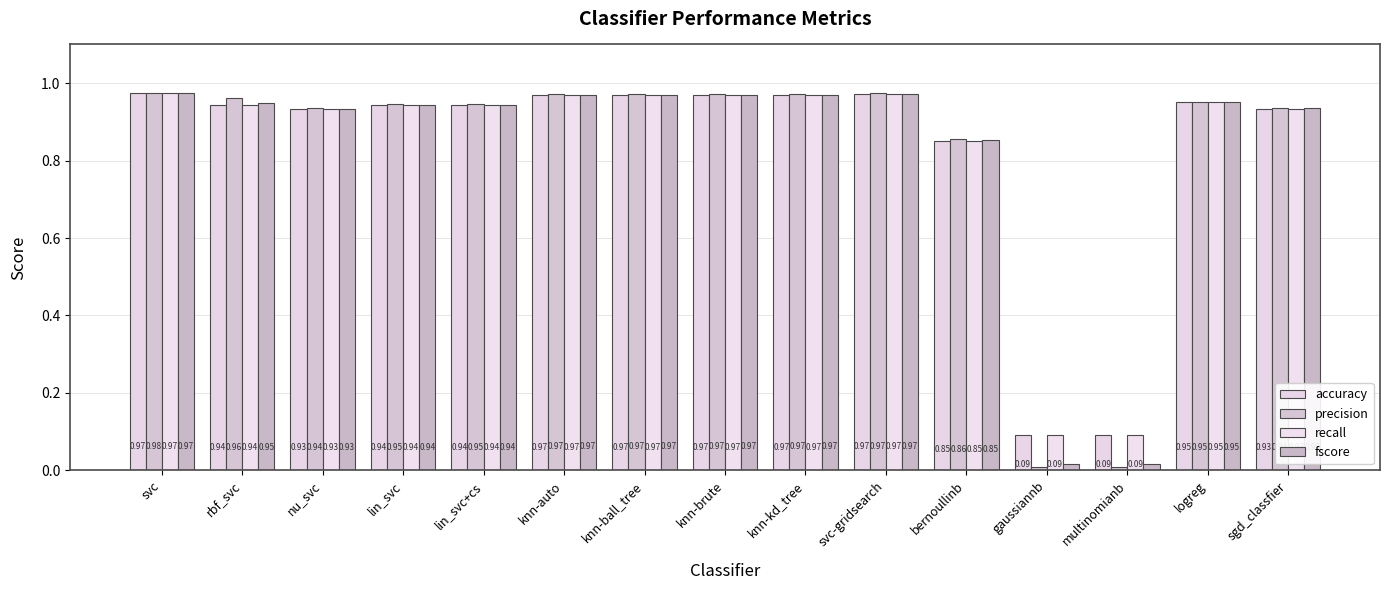

What is the label of the 13th bar from the right?

nu_svc